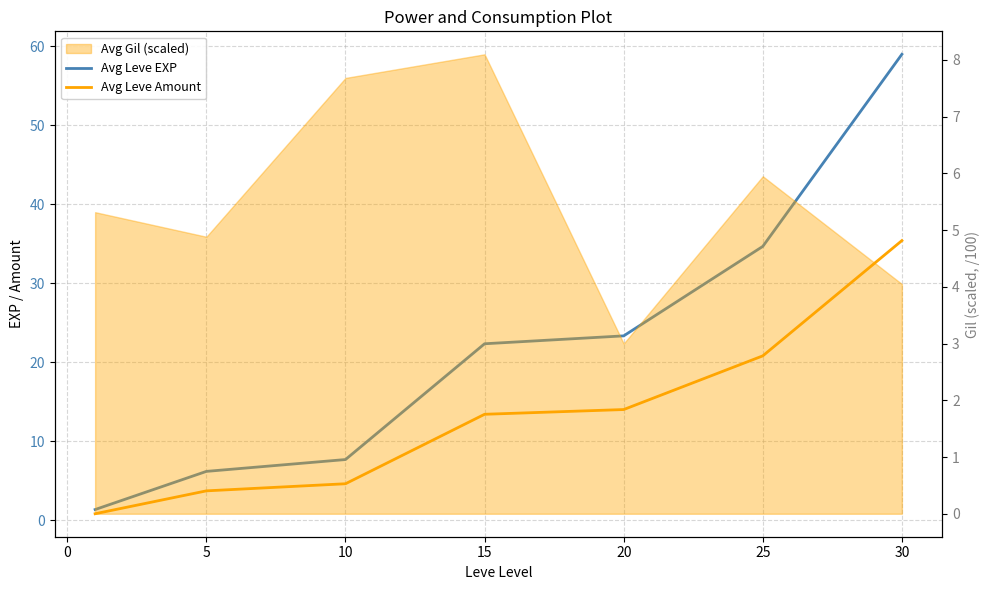

What is the difference between the second highest and minimum values in the Avg Leve EXP series?

33.3